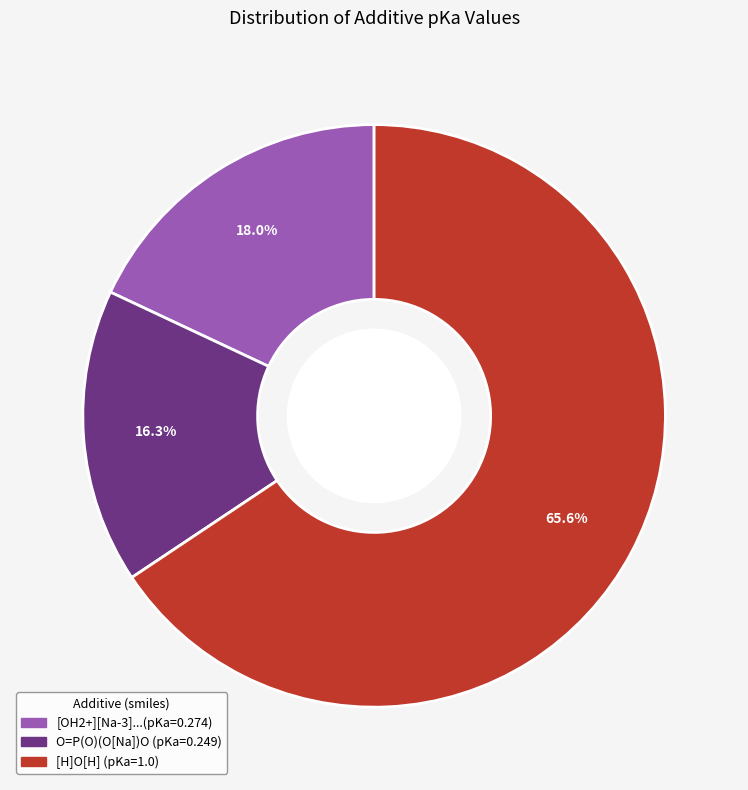

Is there a majority slice in this chart?

Yes